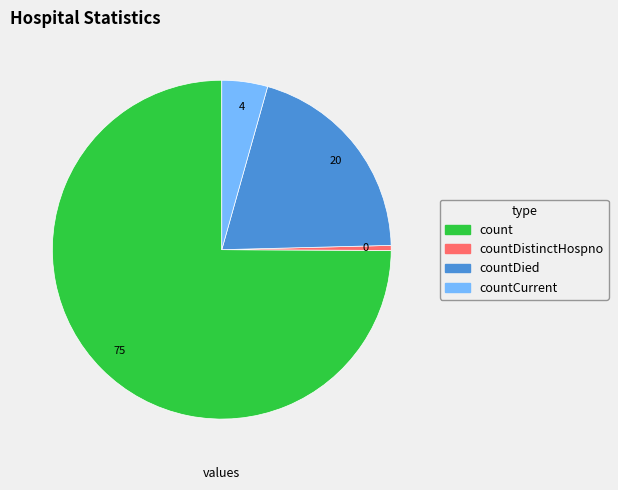

Is there a majority slice in this chart?

Yes